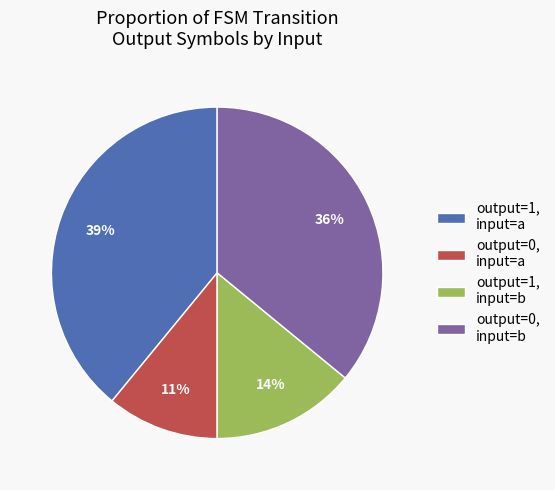

To the nearest percent, what portion does output=1, input=a represent?

39%